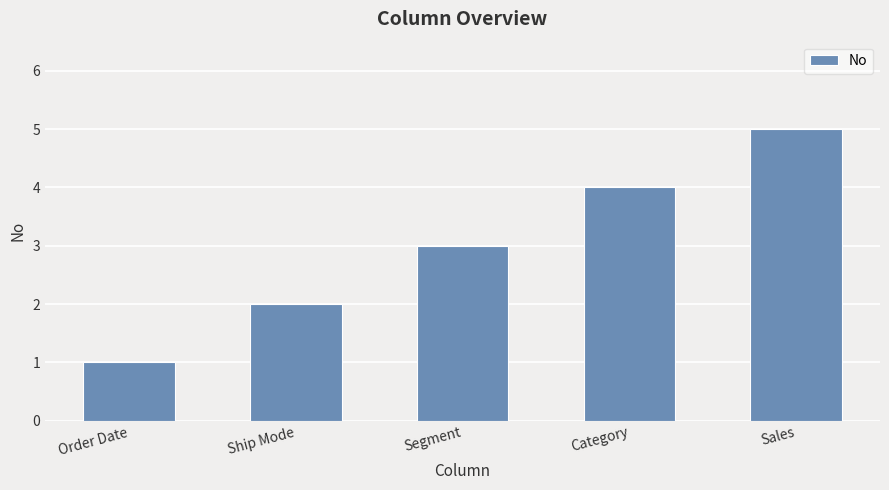

Rank the categories by value from highest to lowest.

Sales, Category, Segment, Ship Mode, Order Date